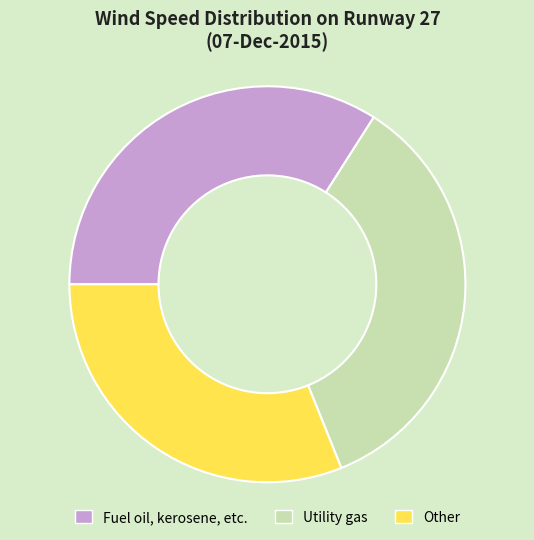

Rank the categories by value from highest to lowest.

Utility gas, Fuel oil, kerosene, etc., Other